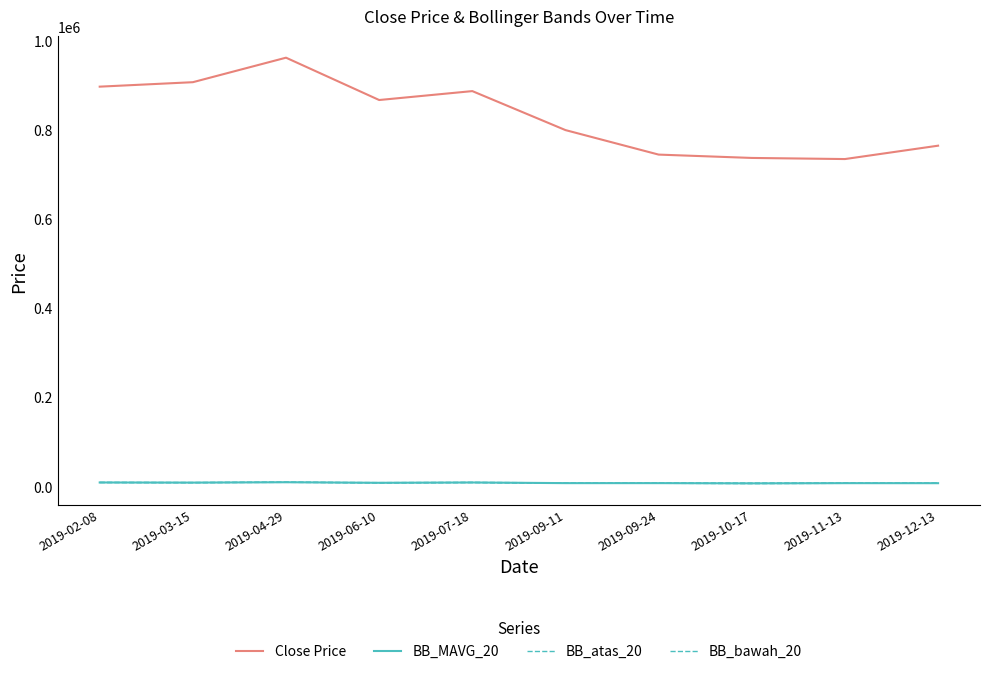

What is the difference between the second highest and second lowest values in the BB_atas_20 series?

1692.2